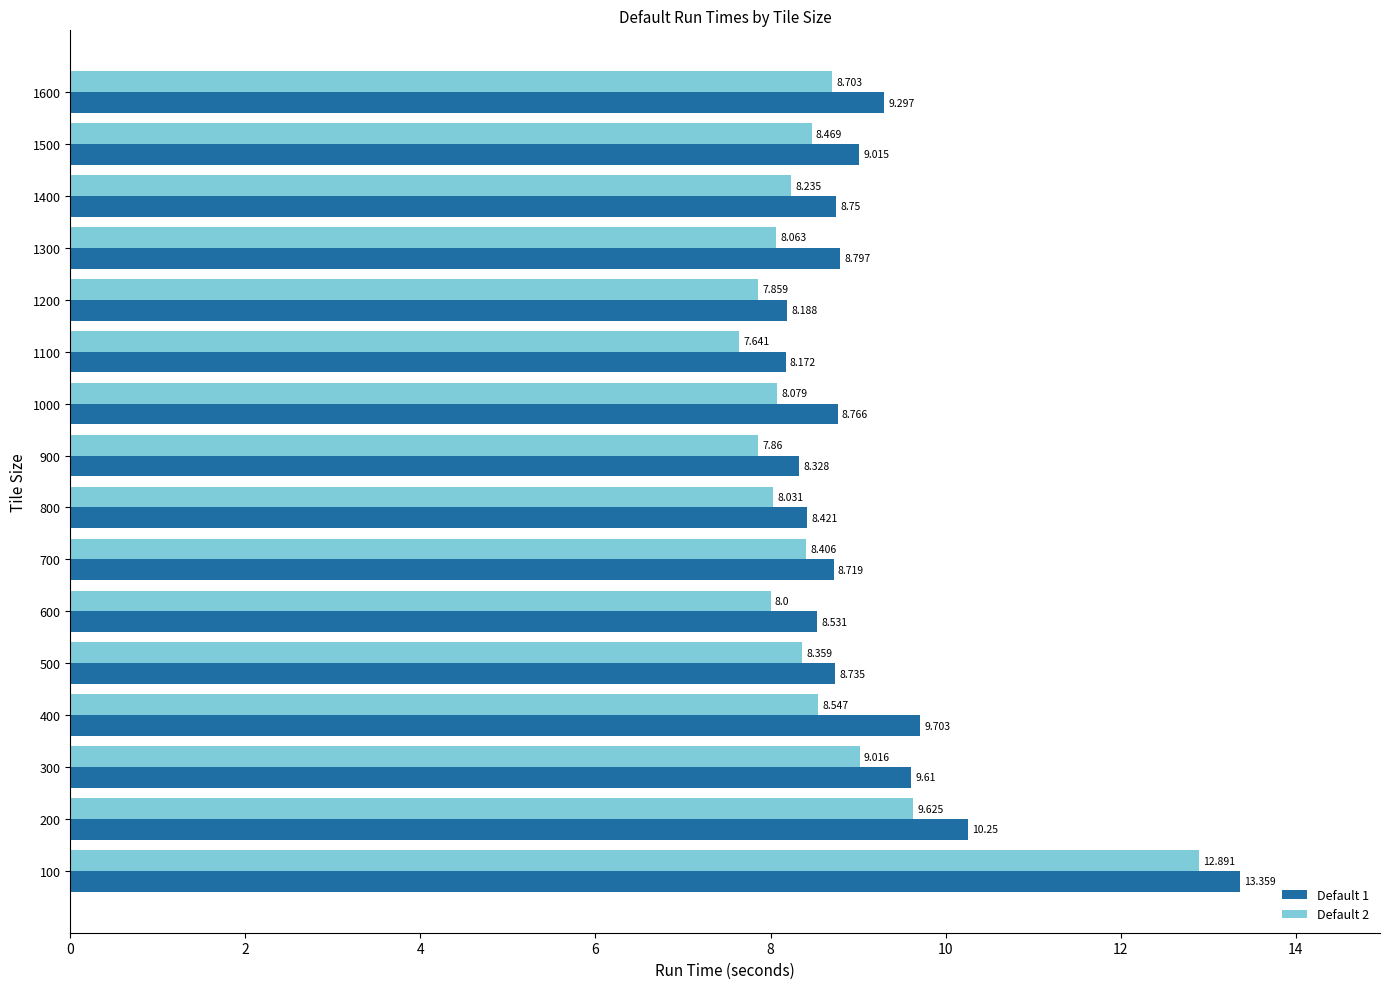

Is the value of Default 2 at 200 greater than the value of Default 1 at 700?

Yes